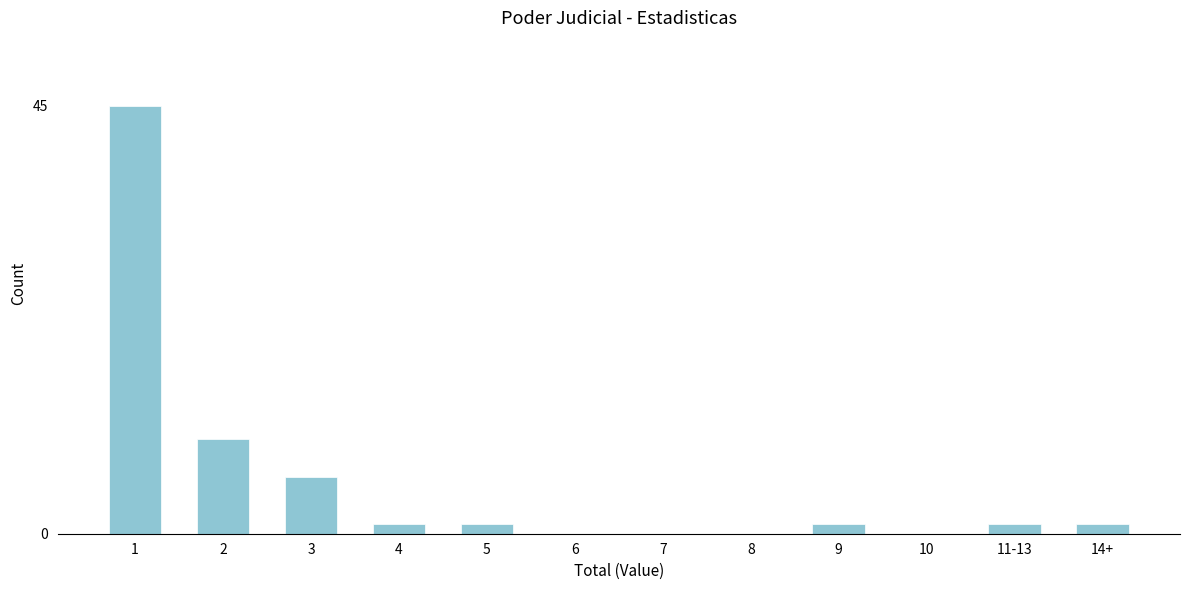

Reading left to right, list all the values displayed in this chart.

1=45	2=10	3=6	4=1	5=1	6=0	7=0	8=0	9=1	10=0	11-13=1	14+=1